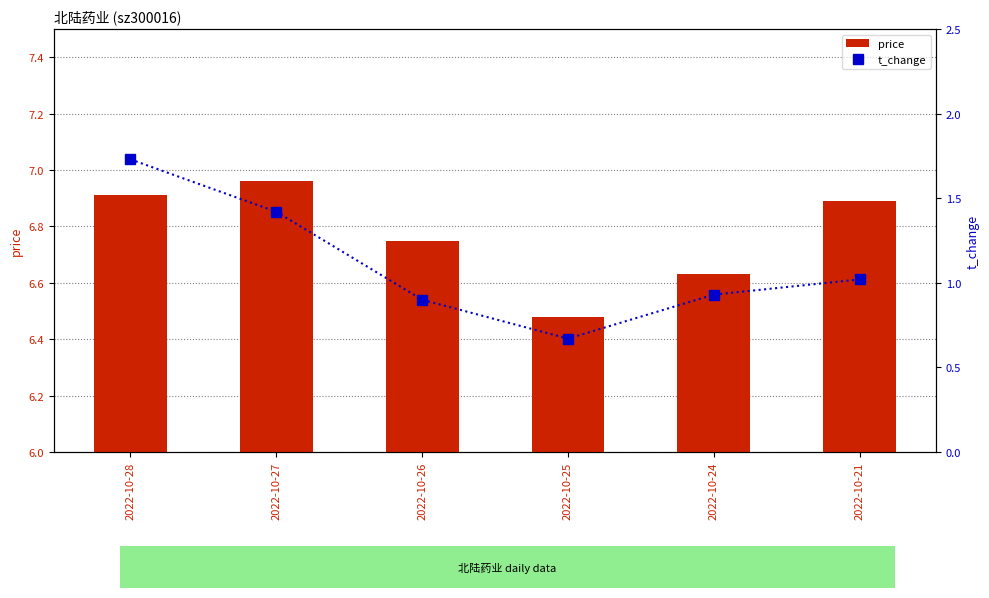

Which category has the lowest value across all series?

2022-10-25